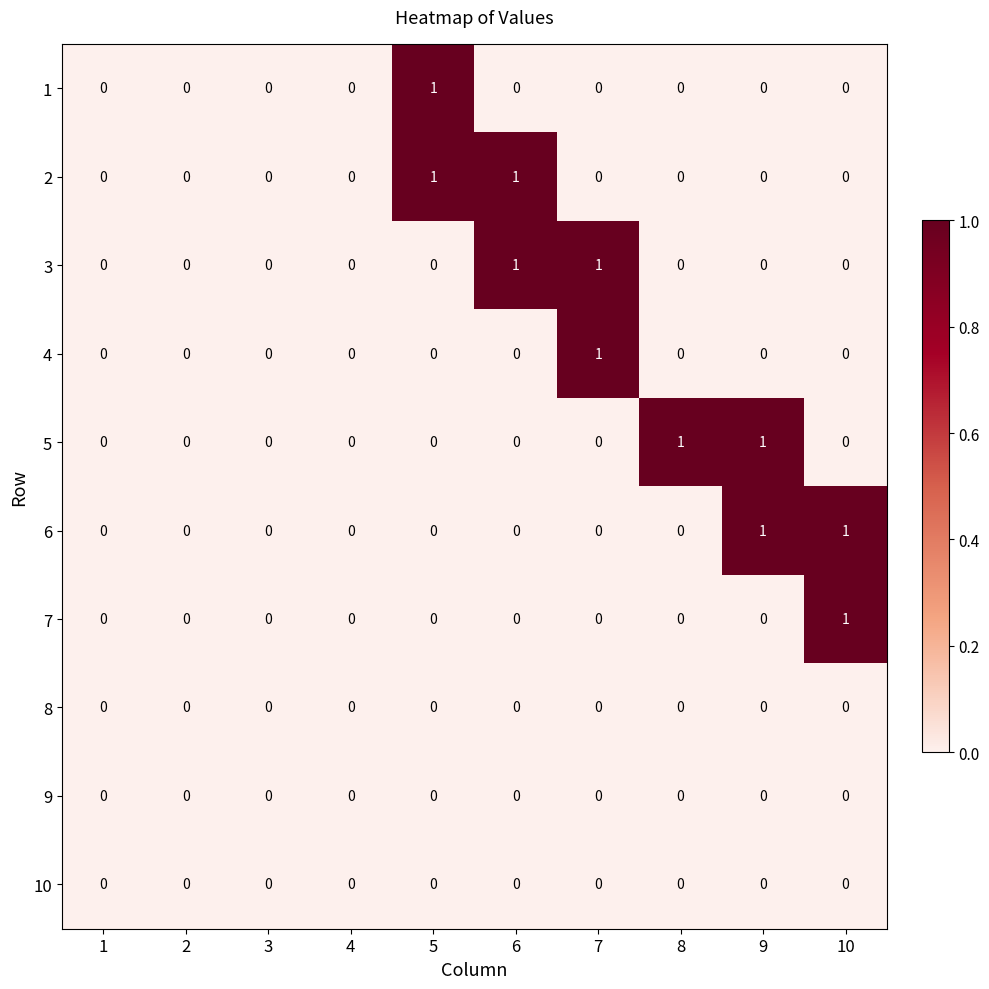

The 10 series shows 0 at 5. True or false?

True